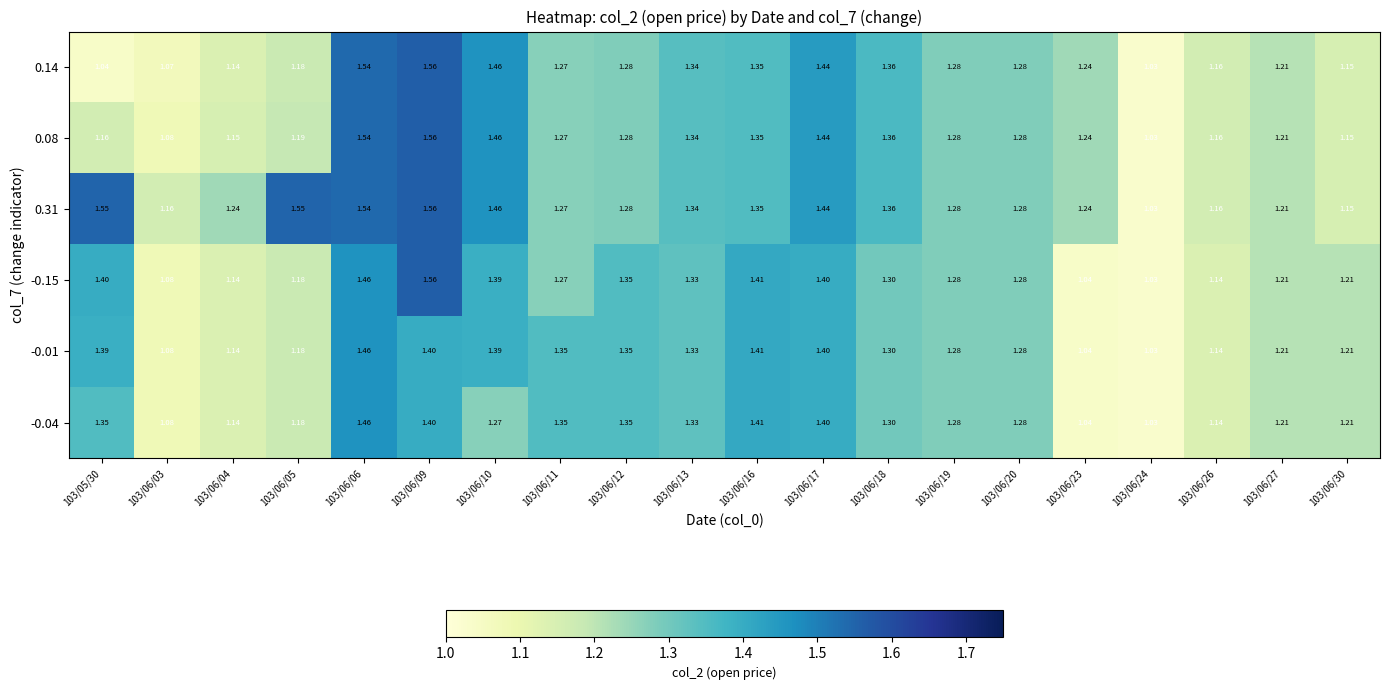

Is the value of -0.01 at 103/06/06 greater than the value of -0.15 at 103/06/24?

Yes